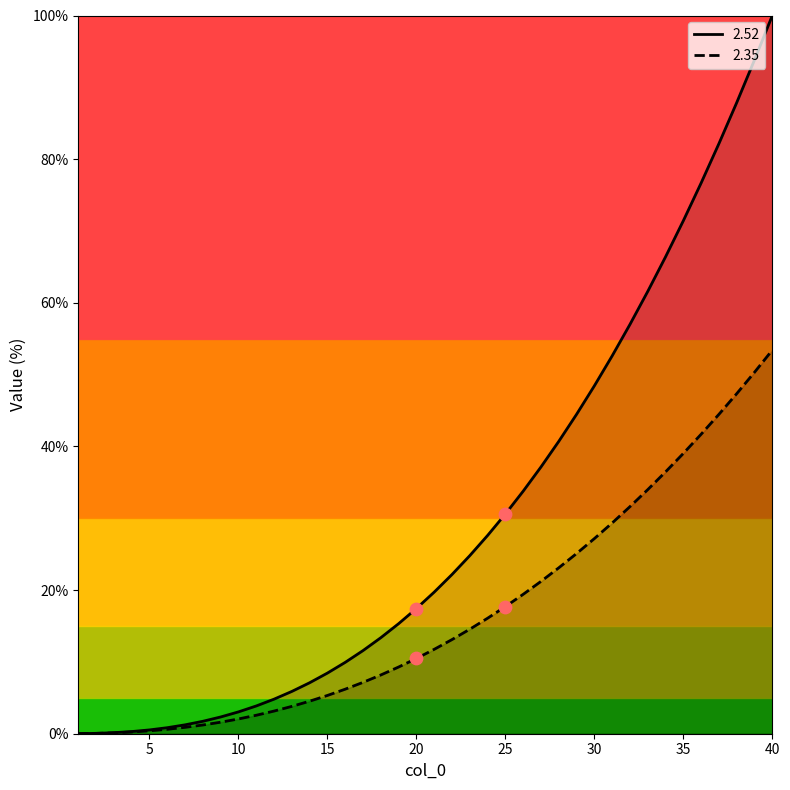

At which category is the sum across all series the highest?

40